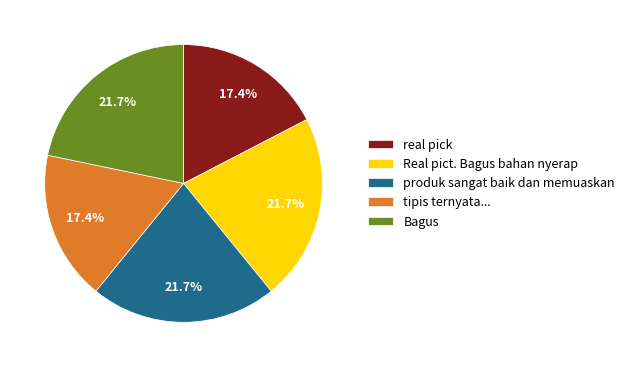

Is tipis ternyata... the majority of the pie?

No